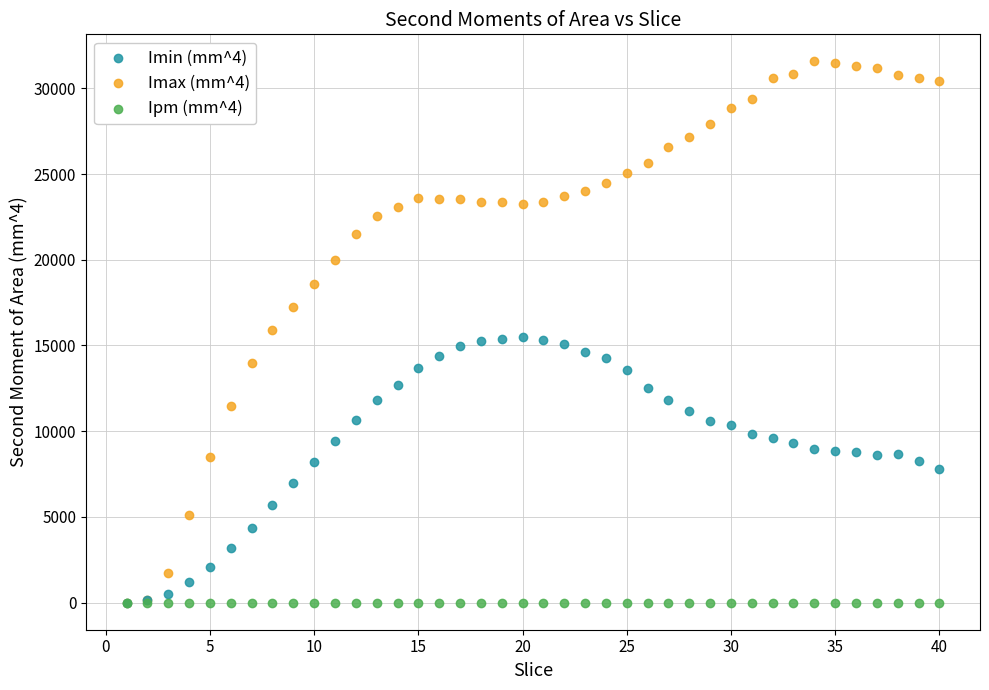

Which series reaches the maximum Y coordinate?

Imax (mm^4)